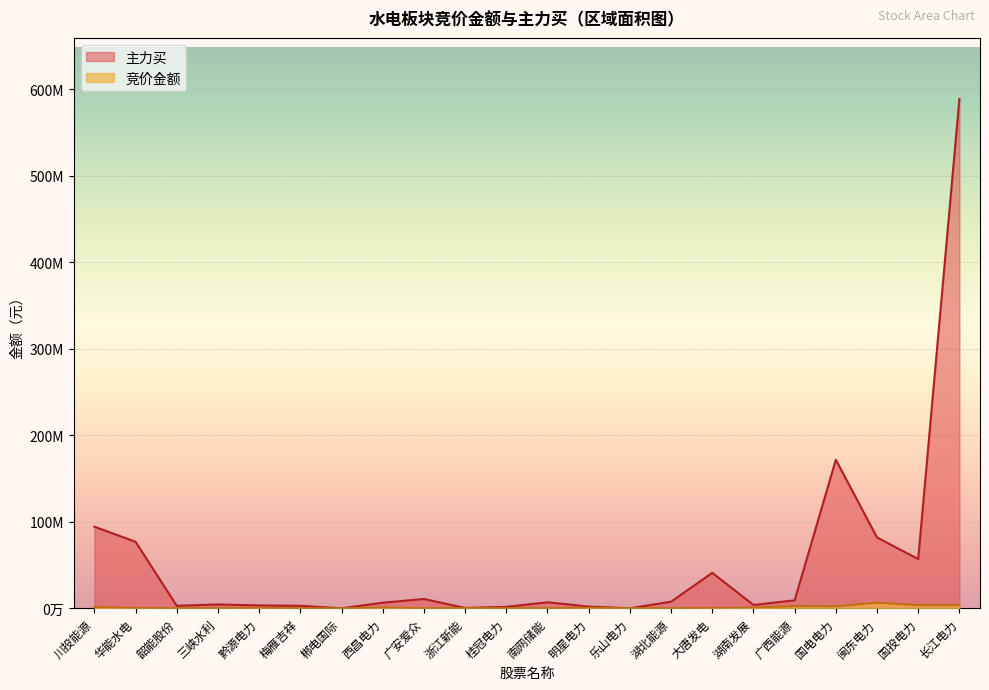

At which category is the sum across all series the highest?

长江电力